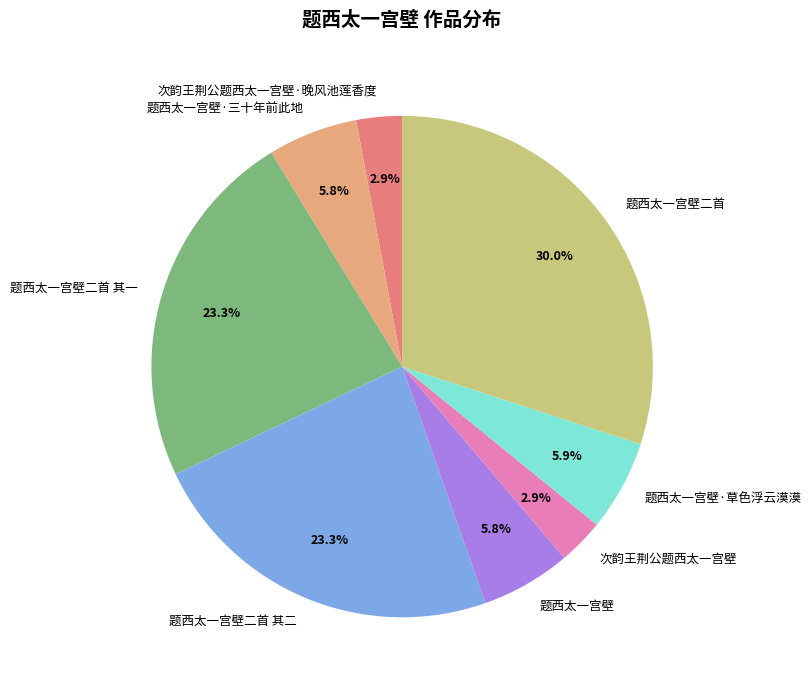

Is there a majority slice in this chart?

No